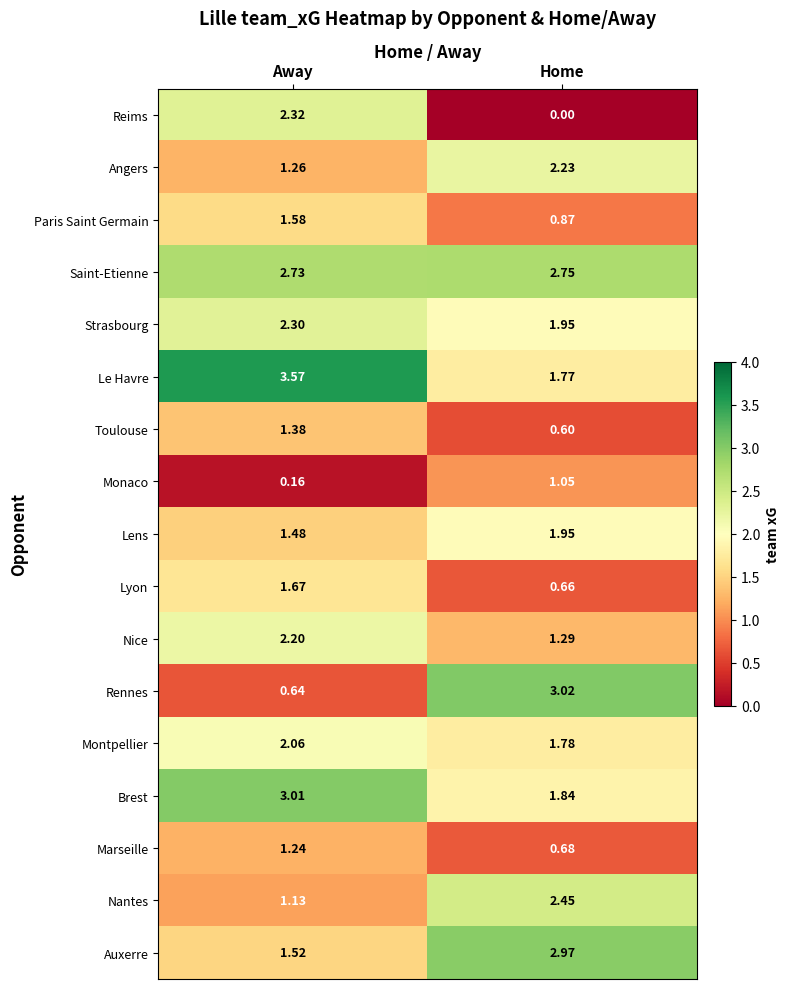

Which series has the widest spread of values?

Rennes